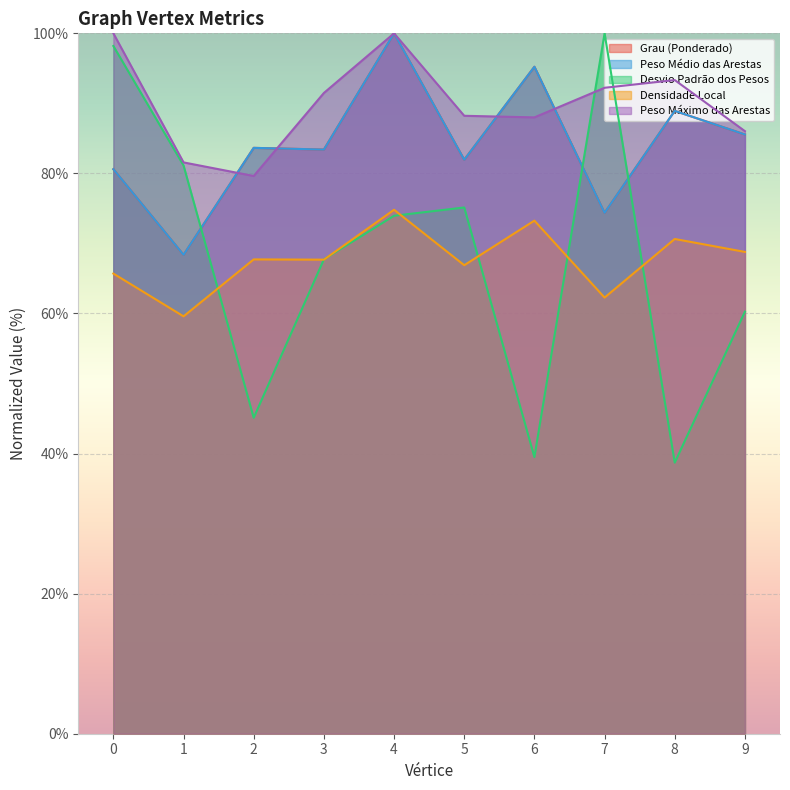

How many interior local valleys does the Peso Médio das Arestas series have?

4